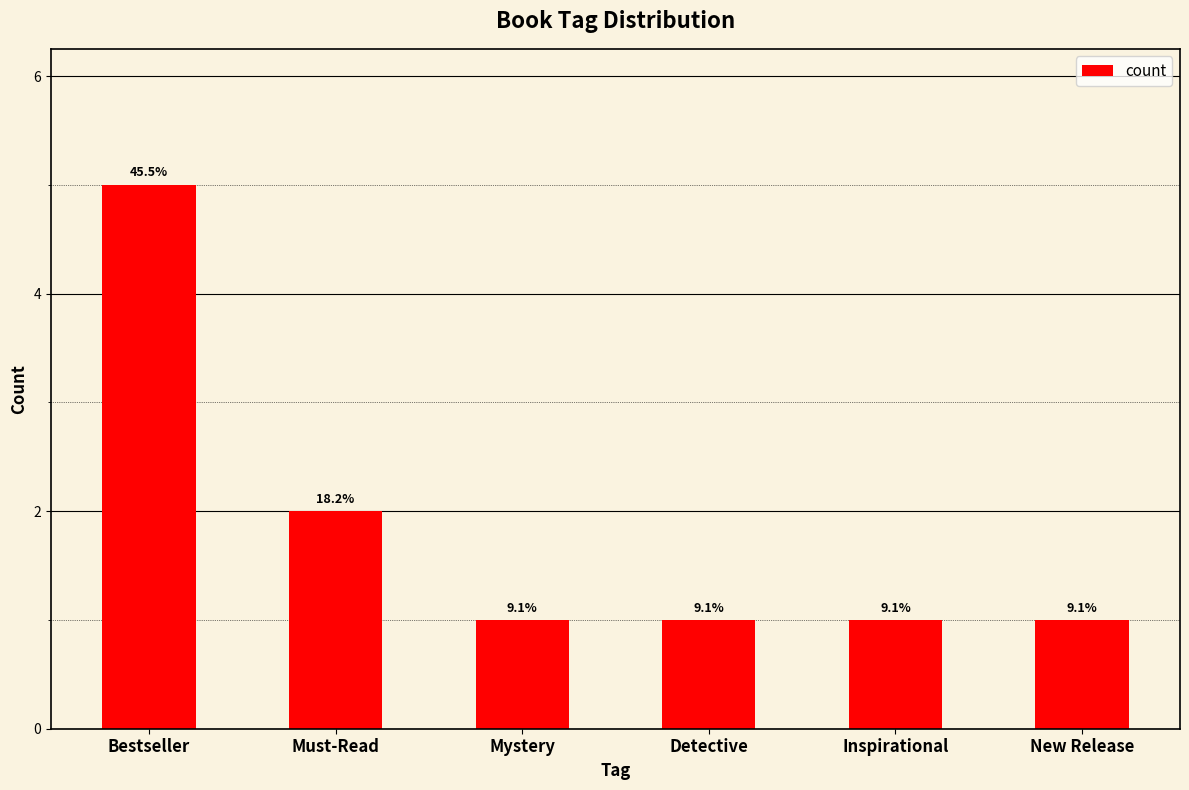

Count the number of values greater than 1.

2